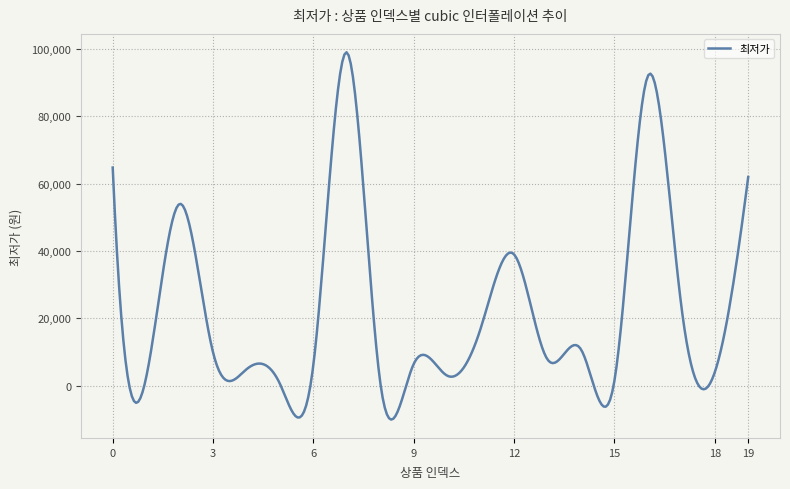

What is the average value?

22337.6